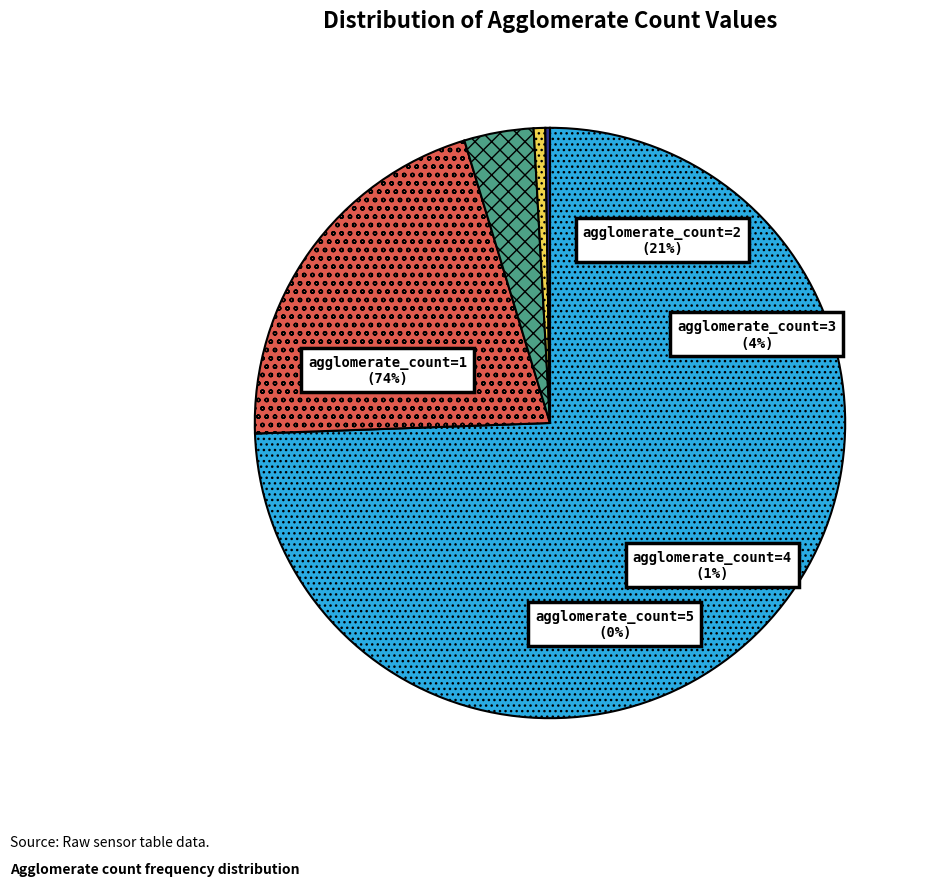

How many segments does this pie chart have?

5